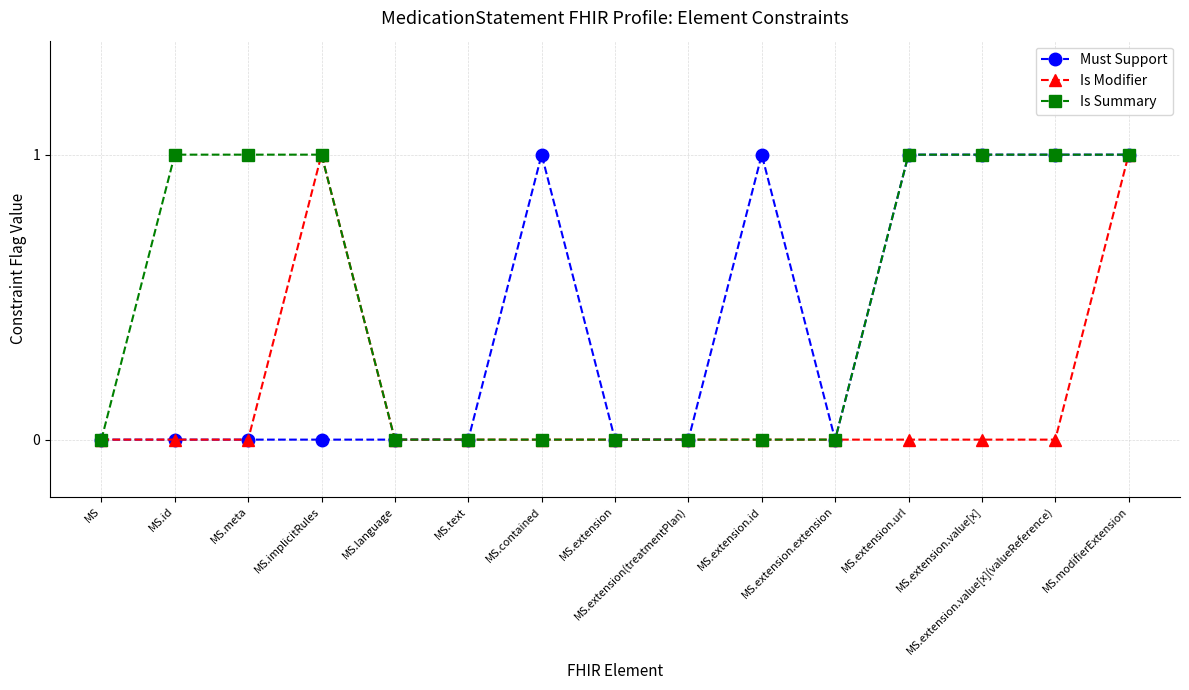

How many lines are shown in the chart?

3